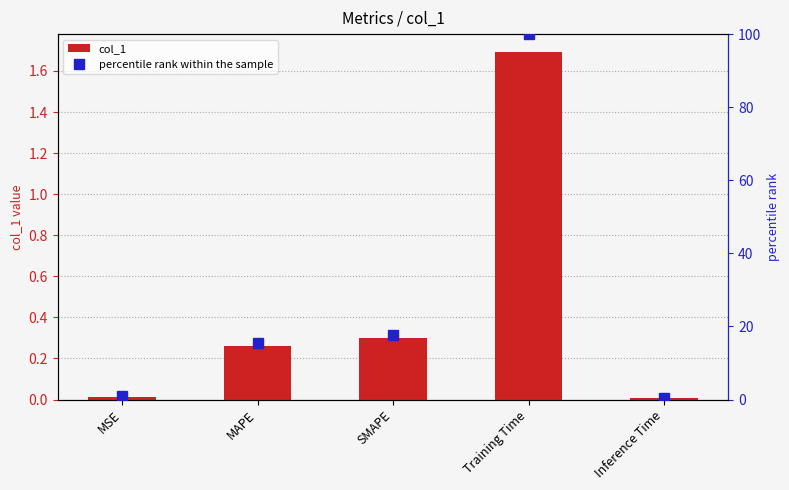

How many values in the percentile rank within the sample series exceed 15?

3